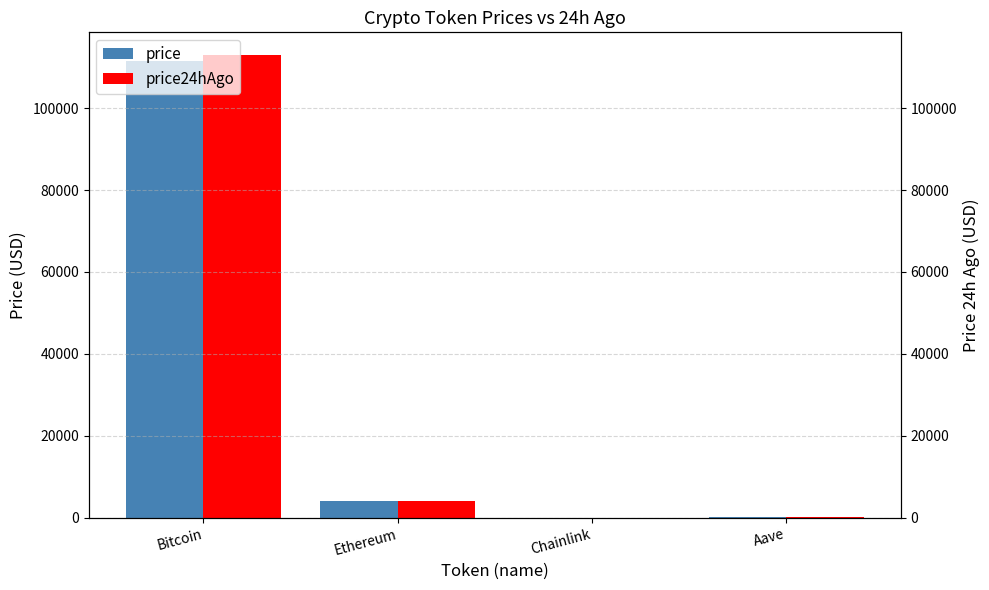

What are all the series names shown in the legend?

price, price24hAgo